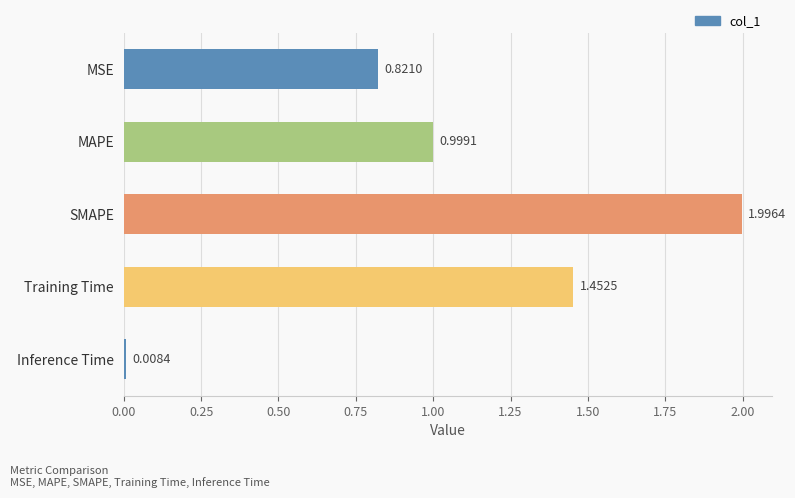

Rank the categories by value from highest to lowest.

SMAPE, Training Time, MAPE, MSE, Inference Time